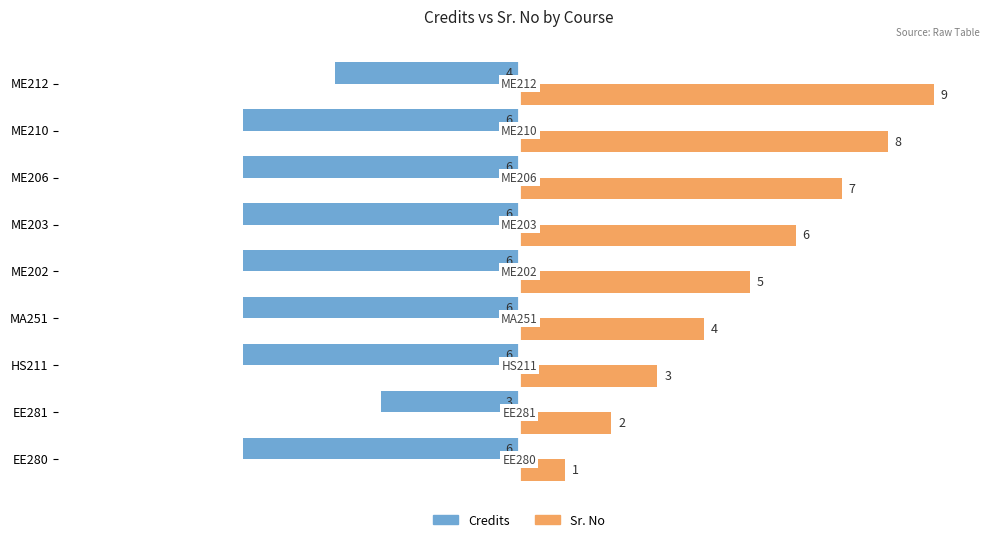

Which label corresponds to the largest value in the chart?

ME212